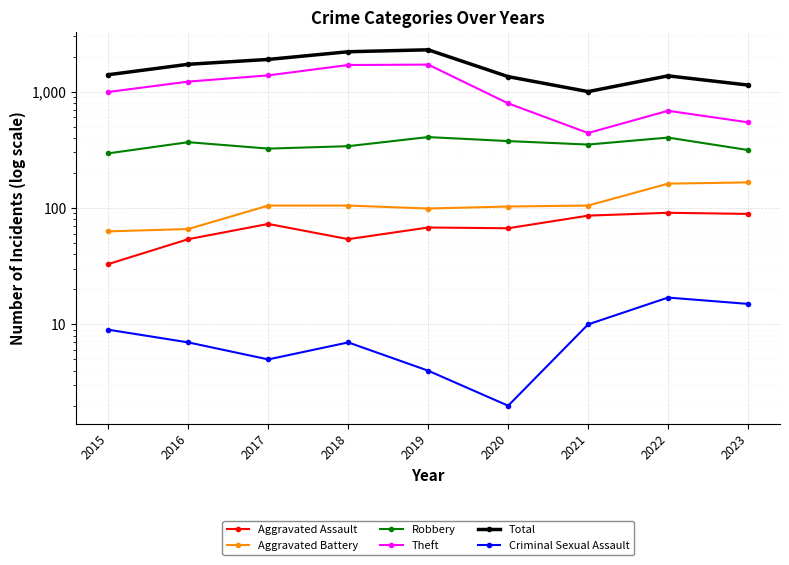

Rank the series by their maximum value, from lowest to highest.

Criminal Sexual Assault, Aggravated Assault, Aggravated Battery, Robbery, Theft, Total